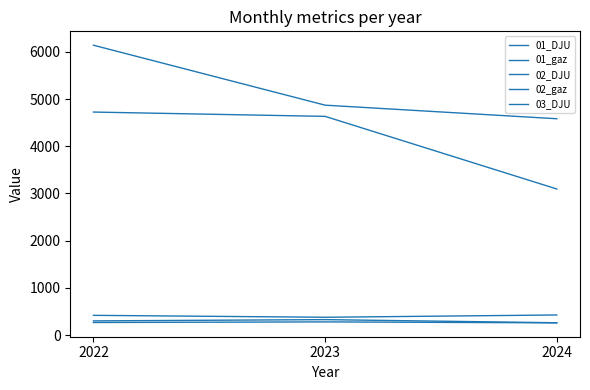

The value of 03_DJU at 2022 is 266.9. True or false?

True